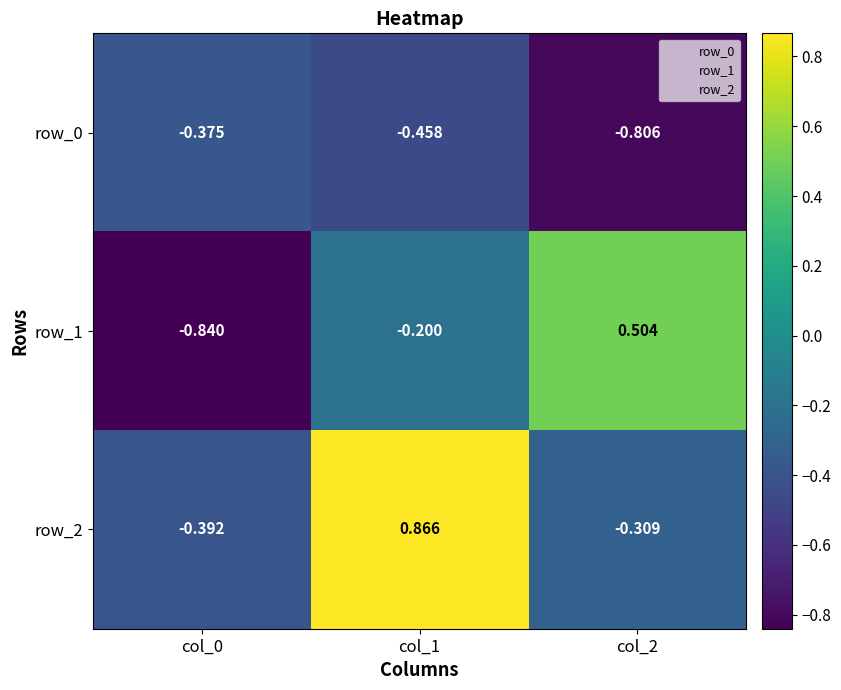

What is the sum of all row_2 values?

0.2